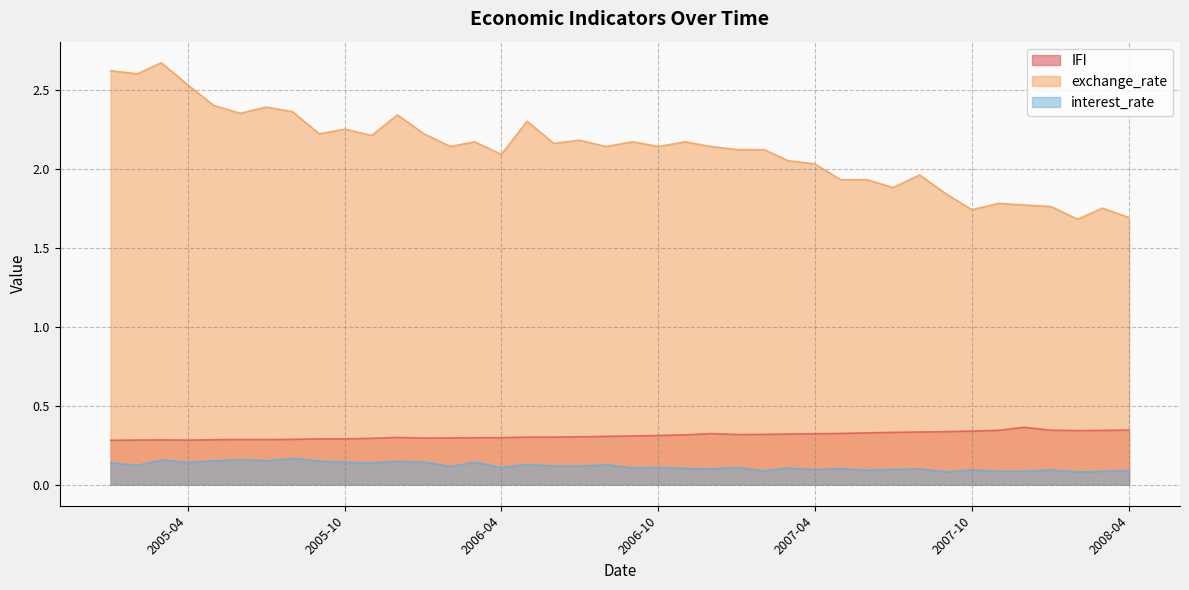

The value of exchange_rate at 2007-09-01 is 0.5. True or false?

False